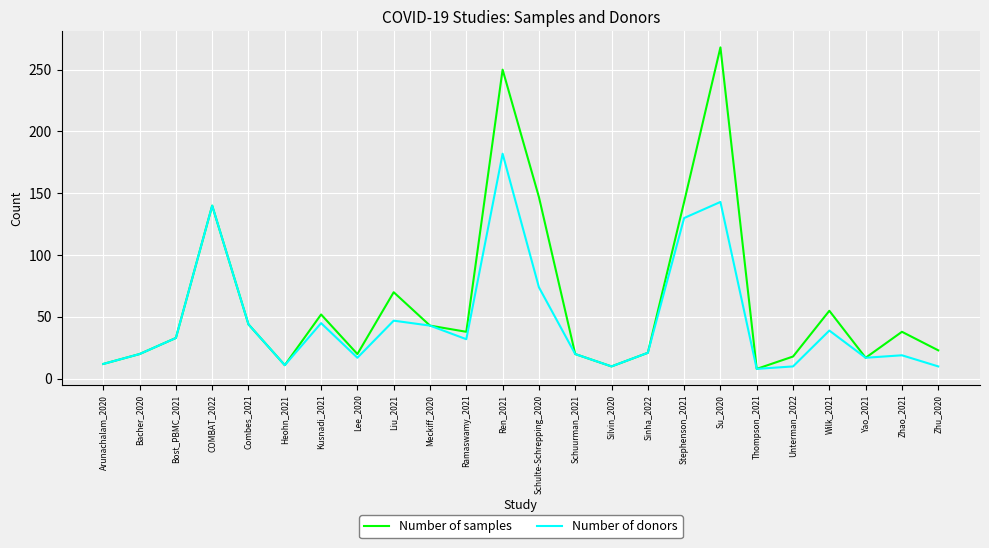

What is the minimum value shown in the chart?

8